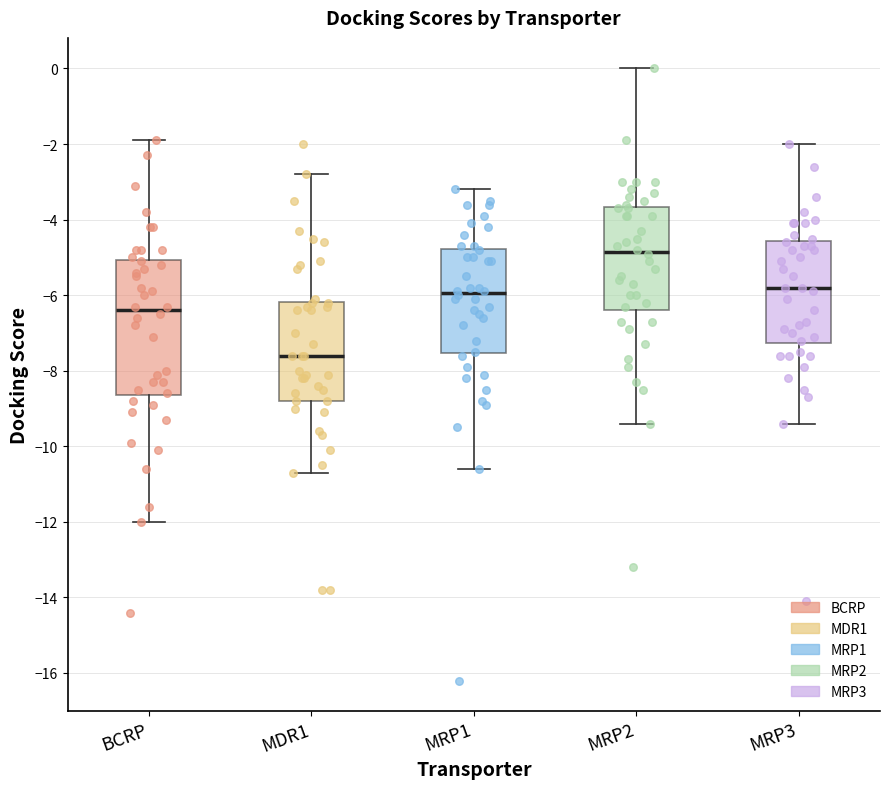

Reading left to right, read every box against the y-axis: the position of its median line, the range the box covers, and the ends of its whiskers. The values are not printed on the chart, so give them approximately, as read against the axis.

BCRP: median -6.4, box -8.6 to -5.0, whiskers -12.0 to -1.8
MDR1: median -7.6, box -8.8 to -6.2, whiskers -10.6 to -2.8
MRP1: median -6.0, box -7.6 to -4.8, whiskers -10.6 to -3.2
MRP2: median -4.8, box -6.4 to -3.6, whiskers -9.4 to 0.0
MRP3: median -5.8, box -7.2 to -4.6, whiskers -9.4 to -2.0